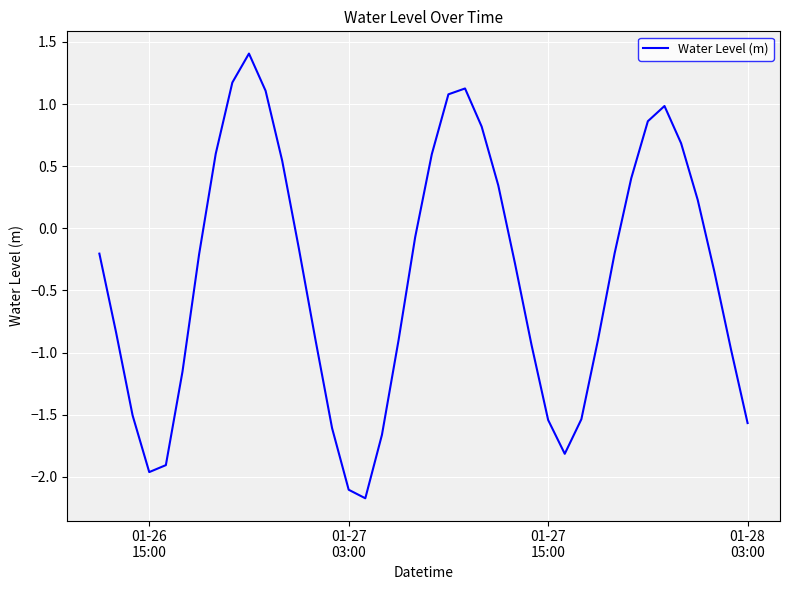

What is the greatest value displayed?

1.4